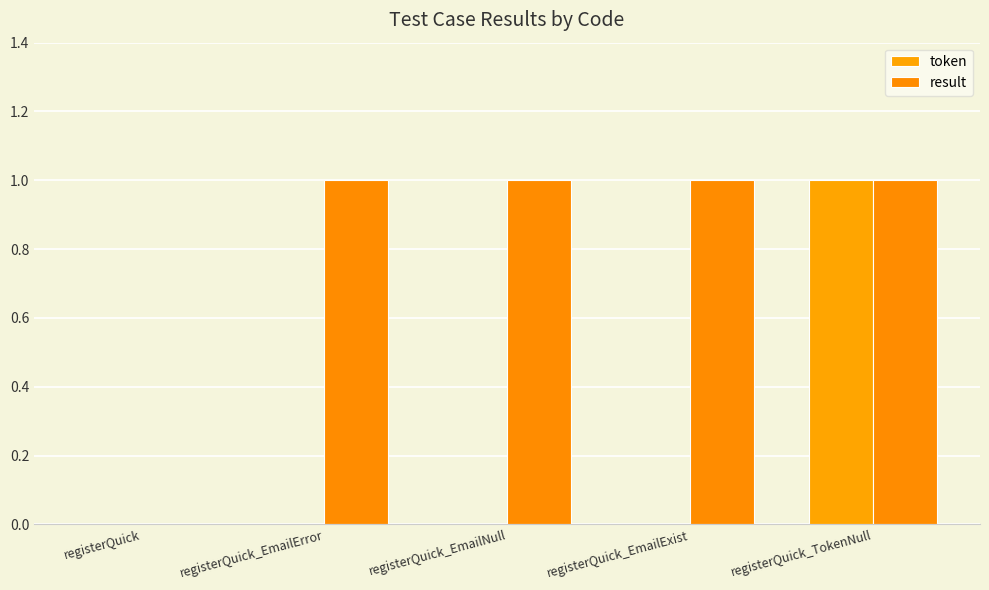

What is the label of the 5th bar from the left?

registerQuick_TokenNull